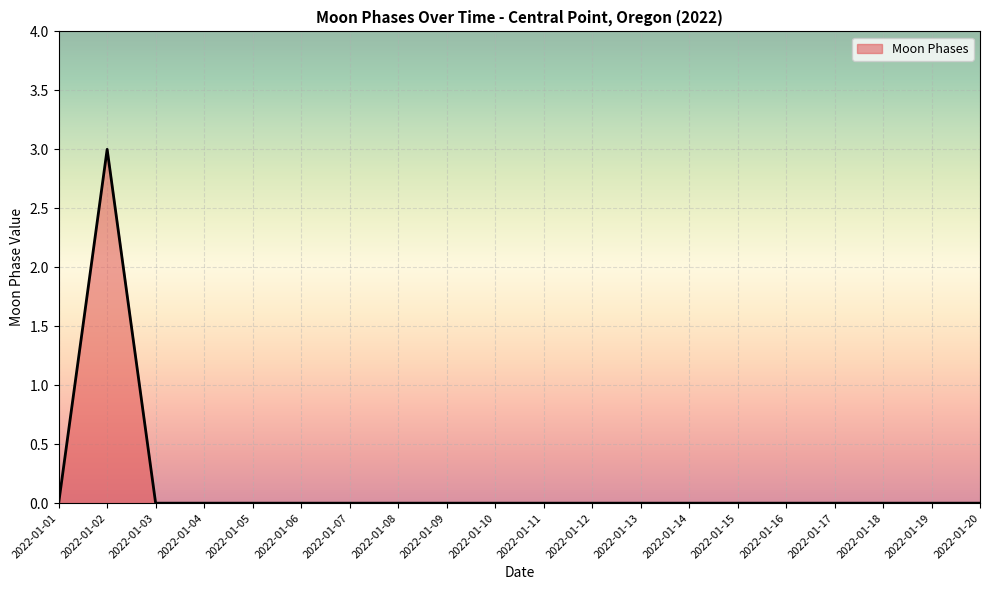

What is the greatest value displayed?

3